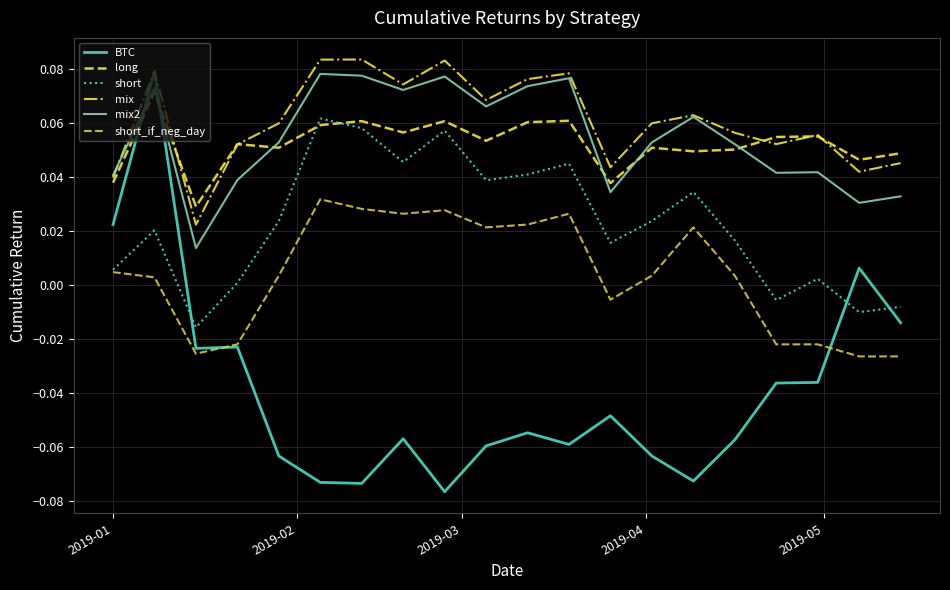

Count the mix2 values in the range 0 to 1.

20